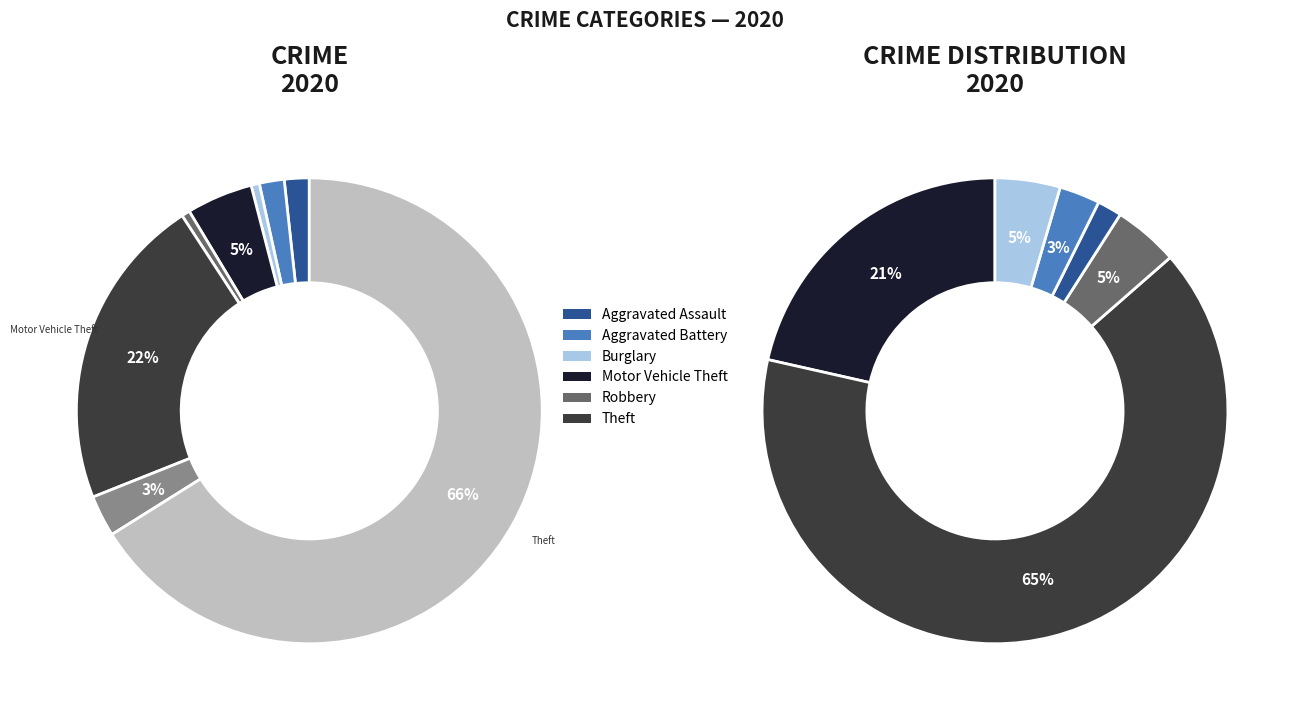

How much of the chart is everything except Aggravated Assault?

98.3%